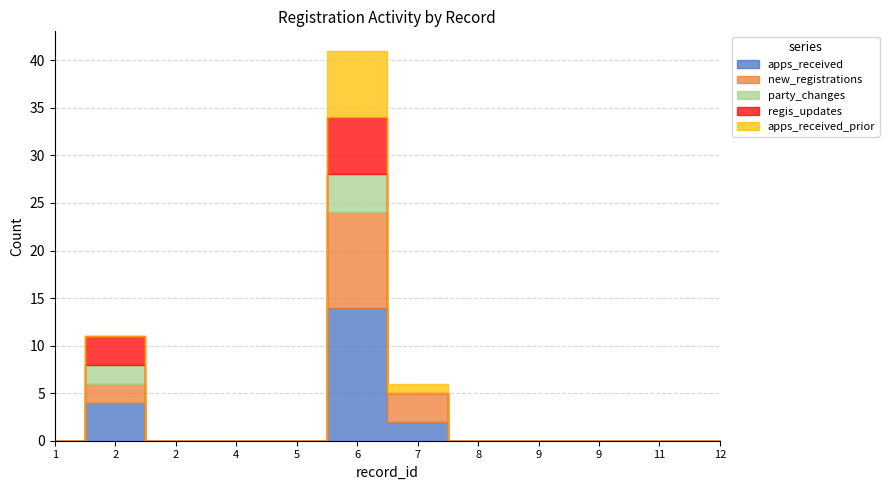

What is the spread (max minus min) of values at 6?

10